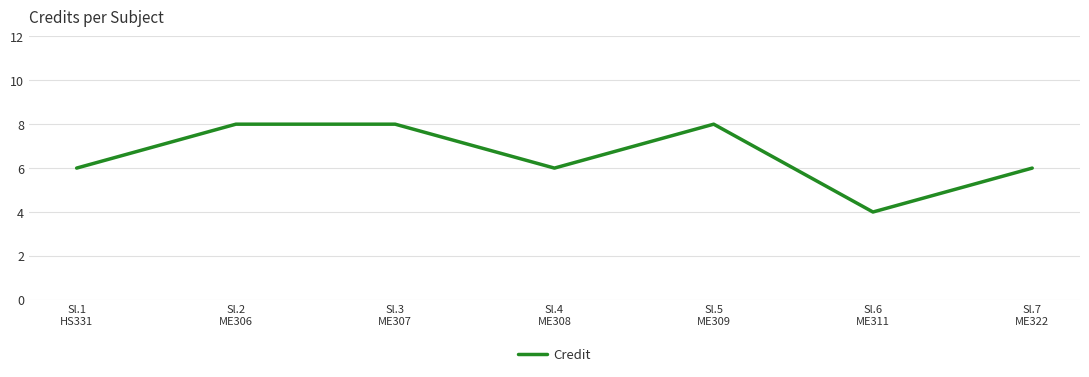

What is the minimum value shown in the chart?

4